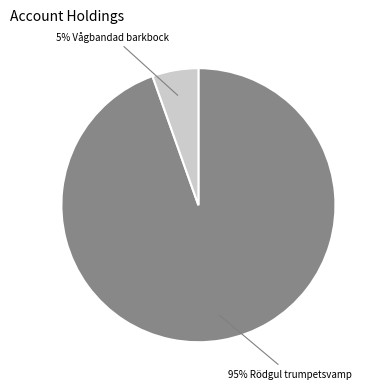

To the nearest percent, what is the average slice percentage?

50%